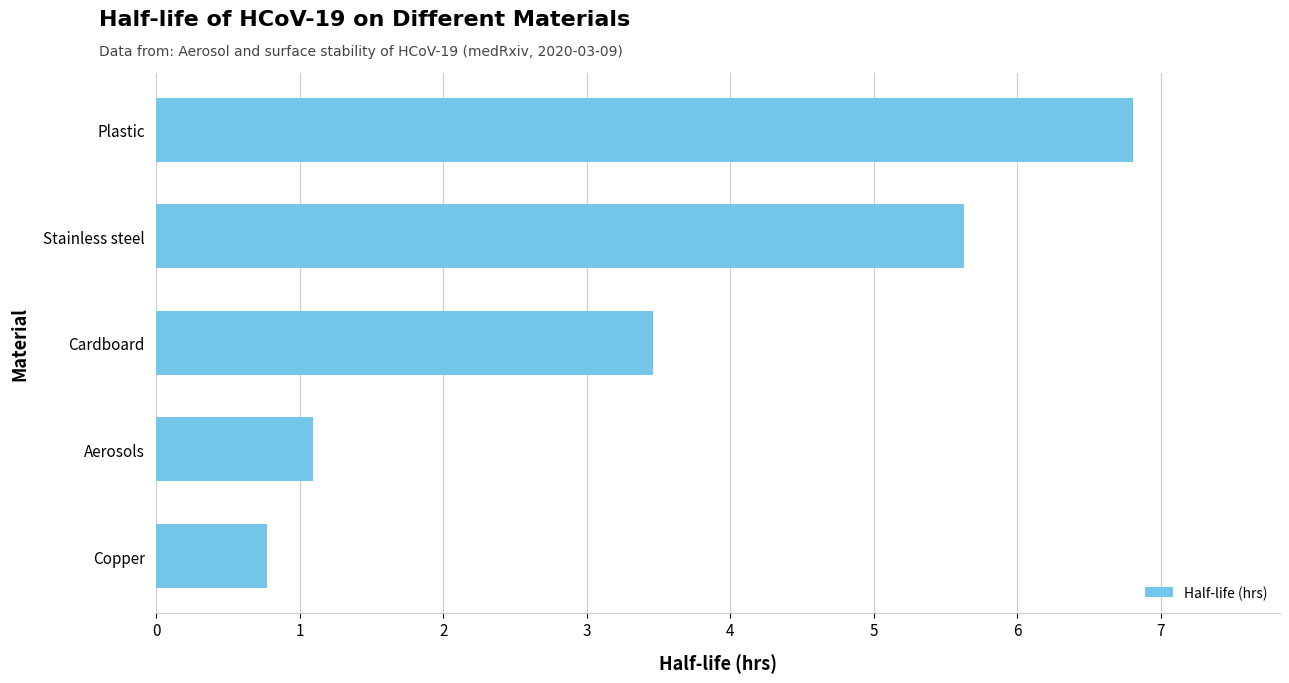

Which label corresponds to the largest value in the chart?

Plastic